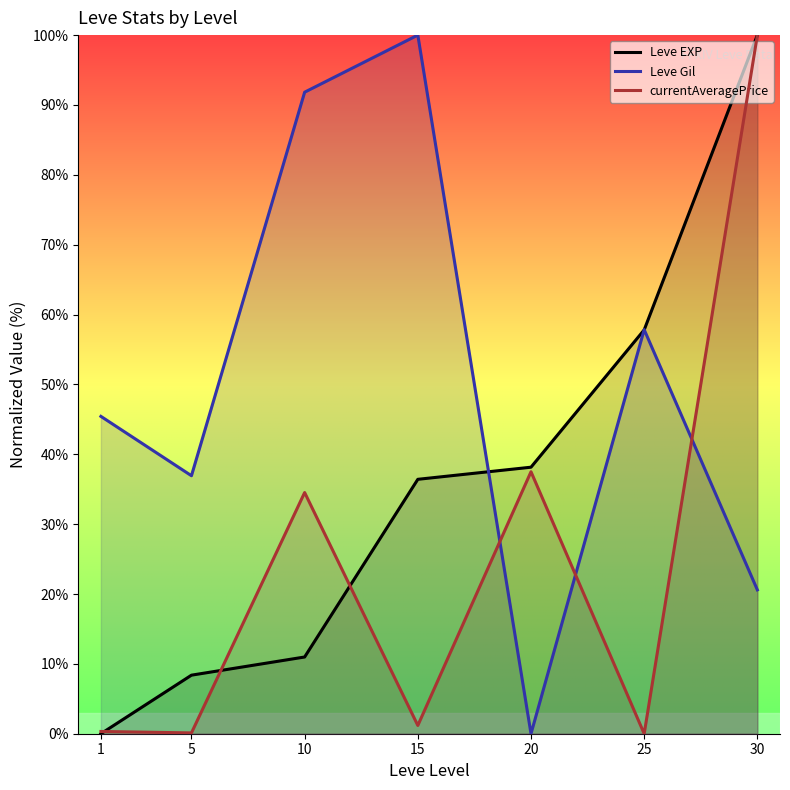

Where does the Leve Gil series first go above 45?

1